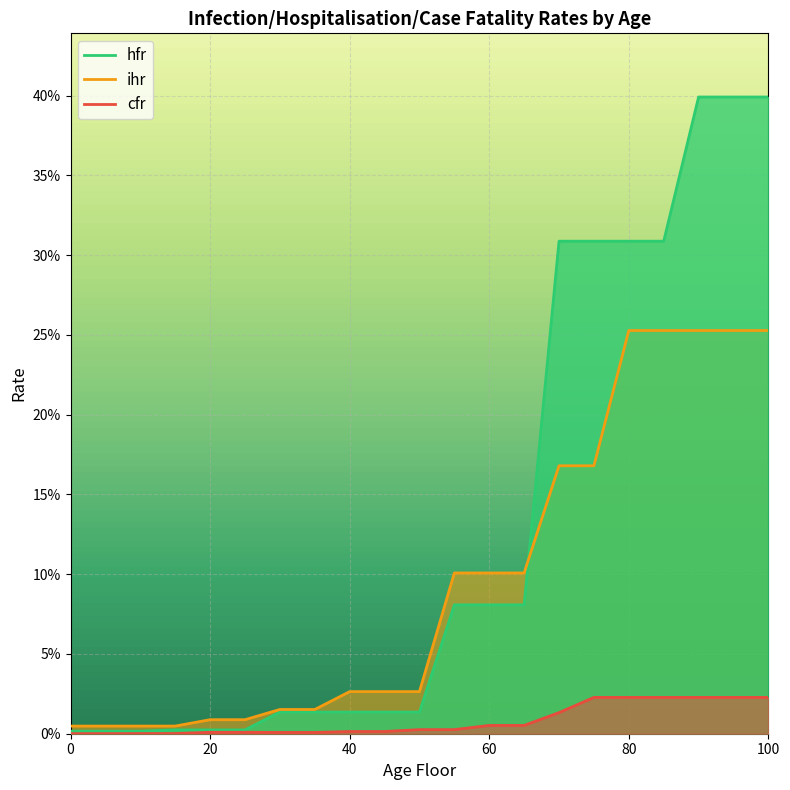

What is the greatest value displayed?

0.4